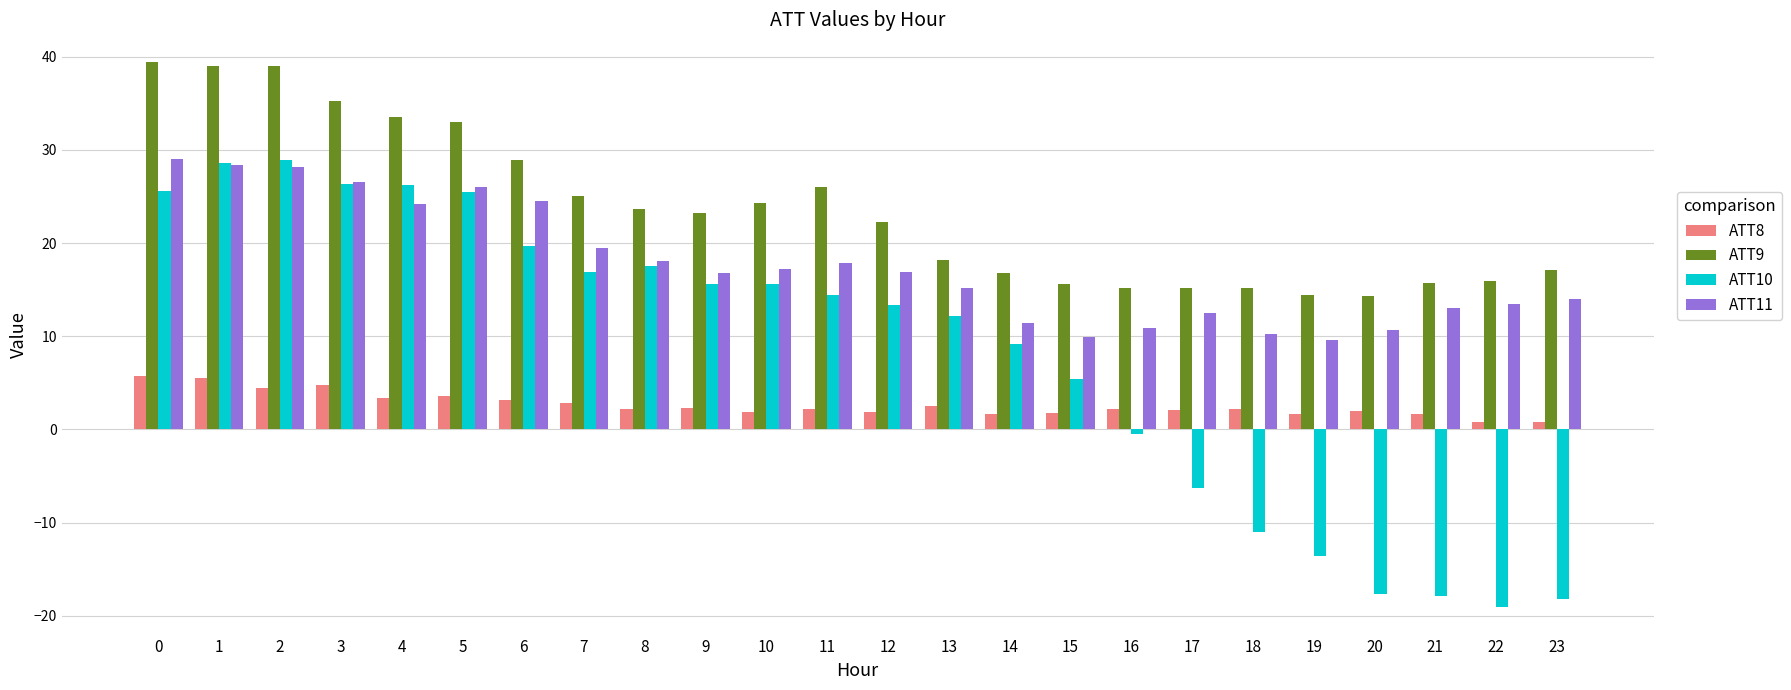

Is the value of ATT10 at 5 greater than the value of ATT8 at 4?

Yes